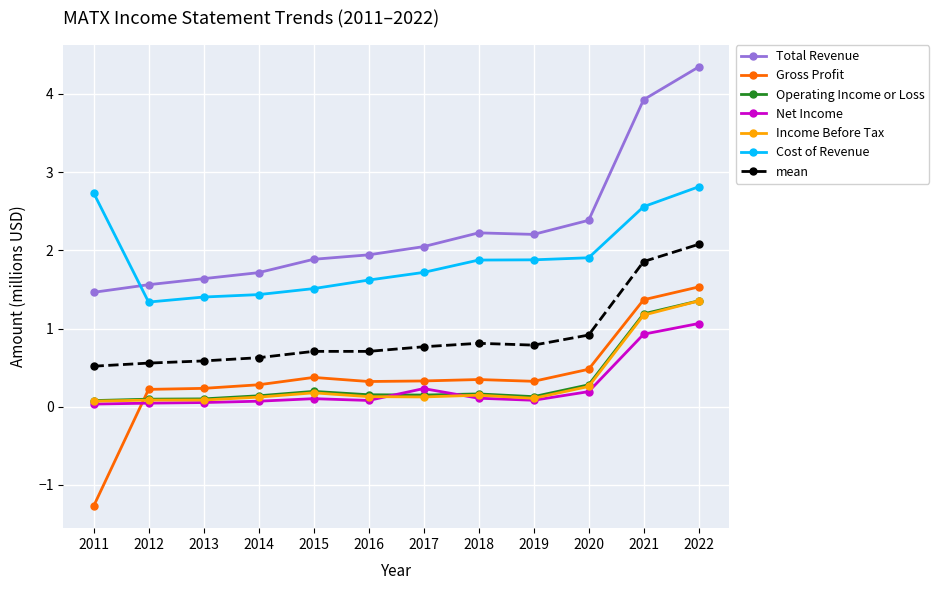

Is this an area chart (filled region under the line)?

No